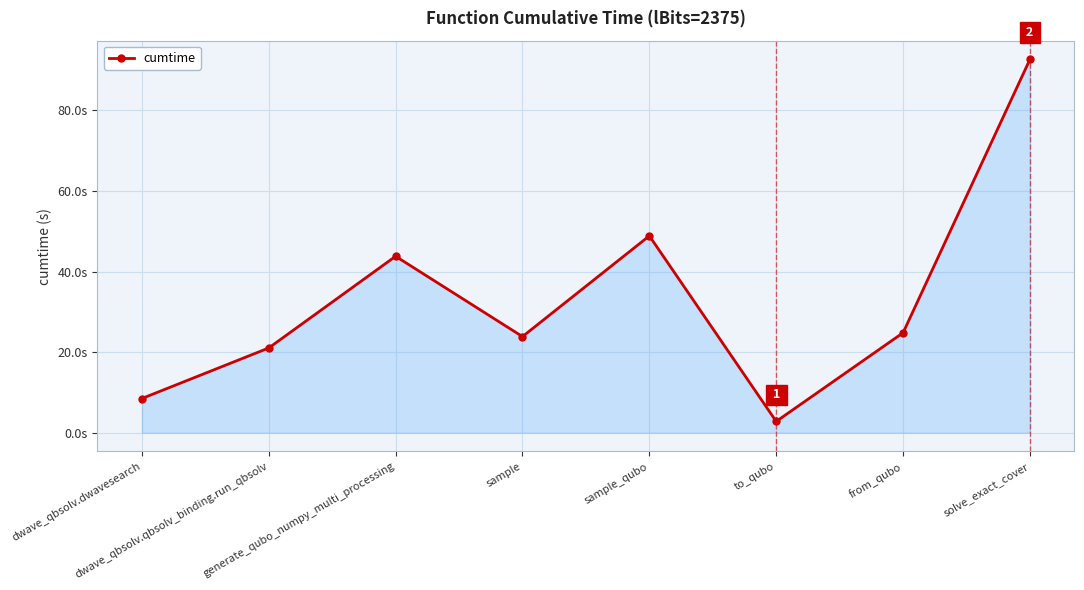

Is it true that the value at sample_qubo is 48.9?

True